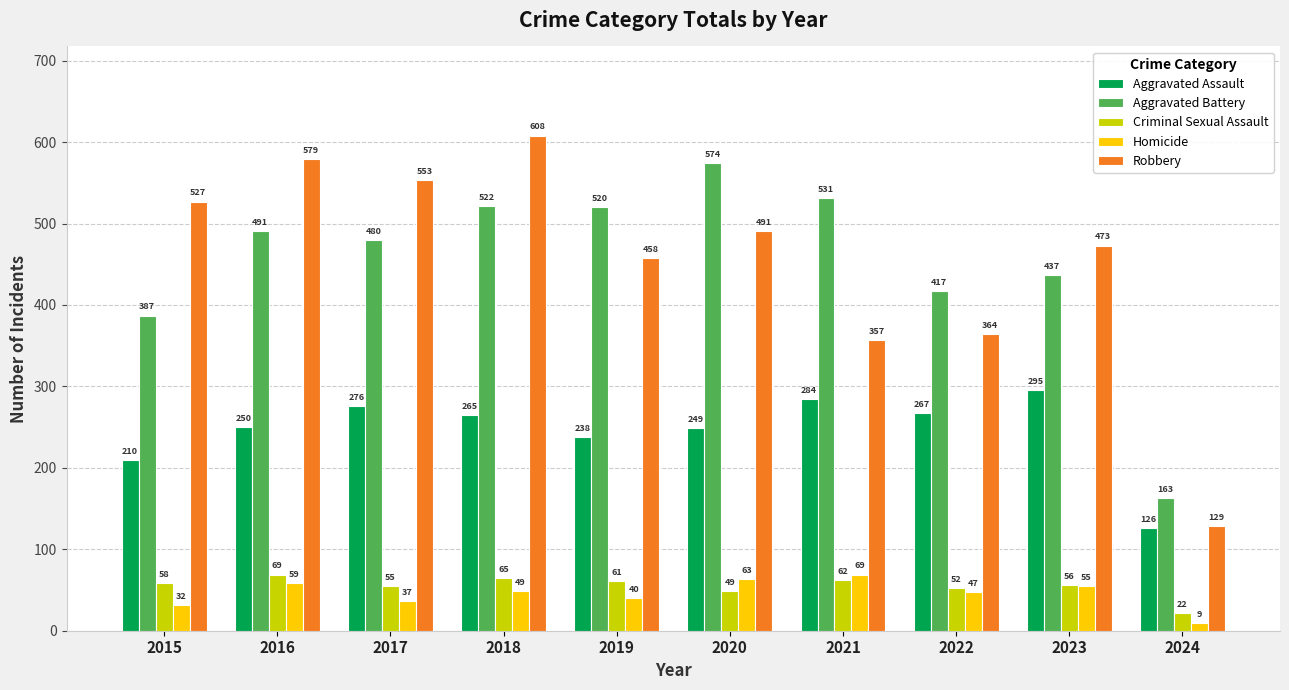

How many bars are there in each group?

5